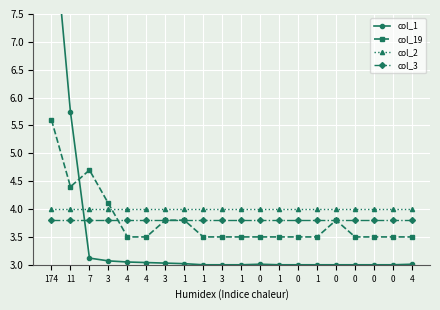

The value of col_2 at 1 is 6.1. True or false?

False